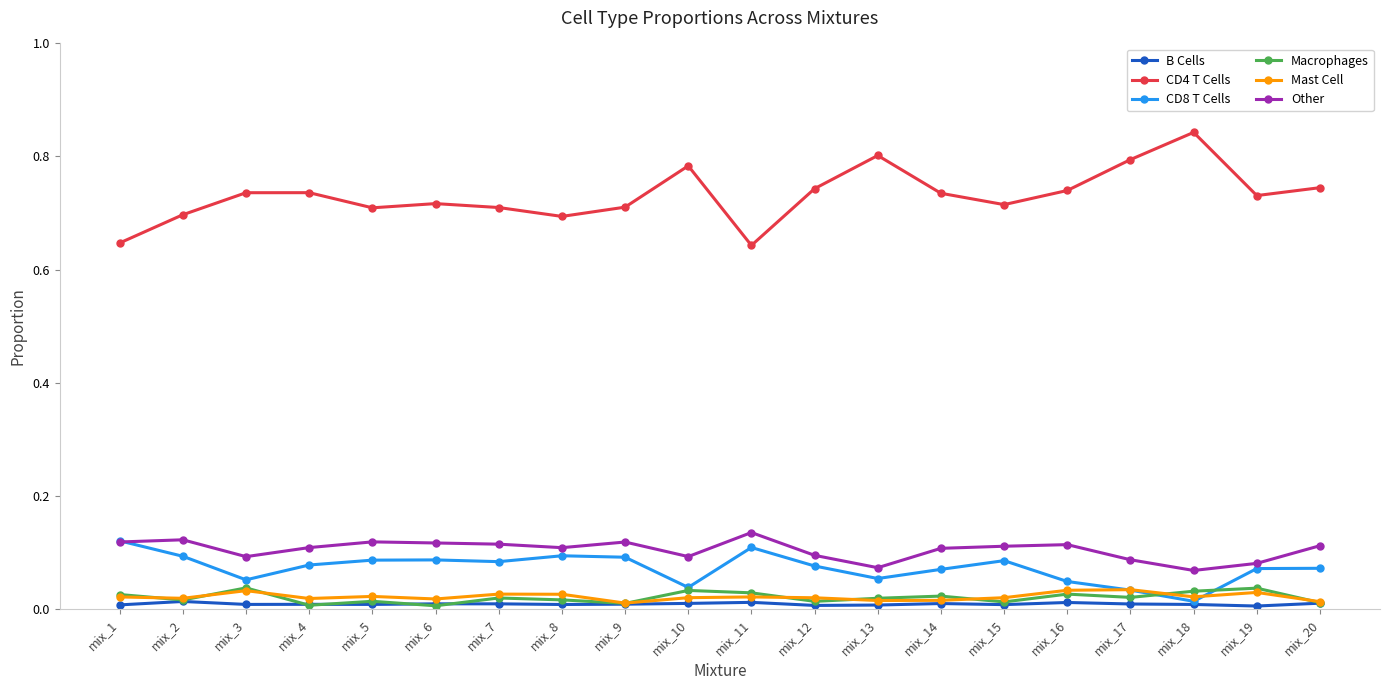

What is the difference between the maximum and minimum values in the CD4 T Cells series?

0.2